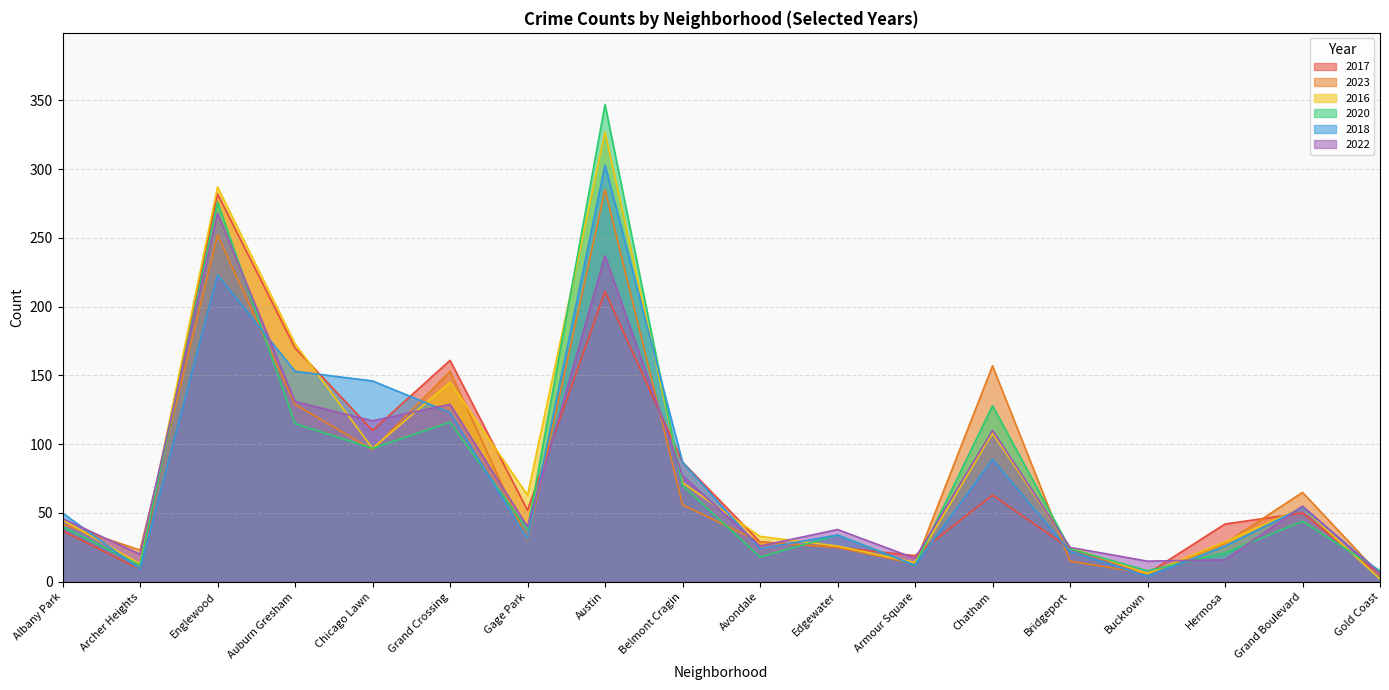

Reading left to right, extract all data points from this chart.

2017: 37	9	282	170	110	161	52	211	87	29	25	19	63	24	6	42	50	5
2023: 42	23	252	129	96	153	30	285	56	29	25	13	157	15	6	28	65	5
2016: 45	13	287	173	97	145	63	327	72	33	26	14	108	25	6	29	54	2
2020: 40	12	276	115	97	116	38	347	70	18	34	12	128	24	8	21	44	8
2018: 50	9	223	153	146	123	31	303	87	24	34	12	89	22	4	26	54	7
2022: 46	20	268	131	117	129	40	237	77	26	38	17	110	25	15	16	55	6